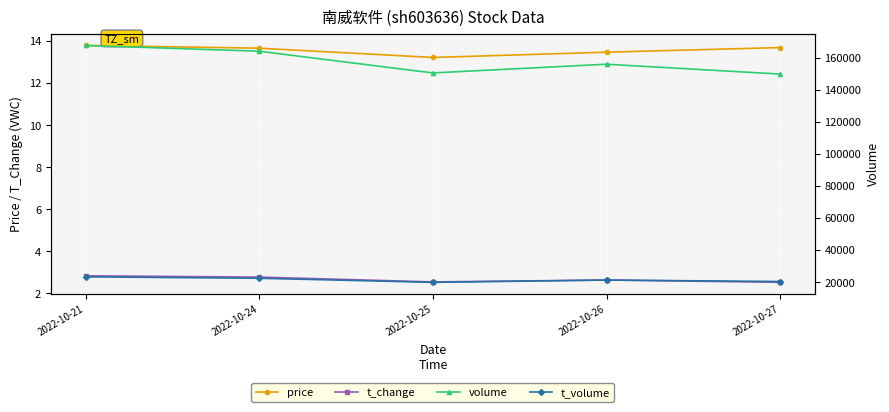

True or false: t_volume and price intersect in this chart.

False